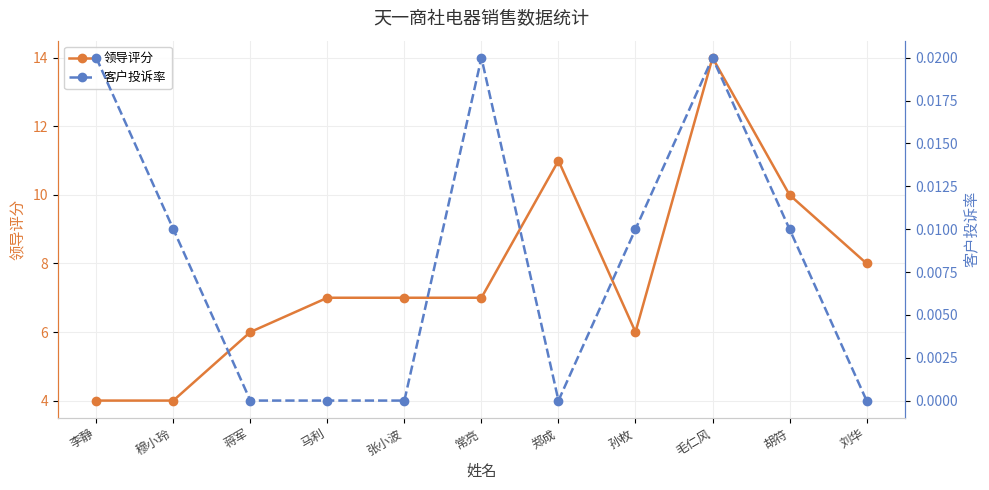

At which category does 领导评分 reach its first local valley?

孙枚